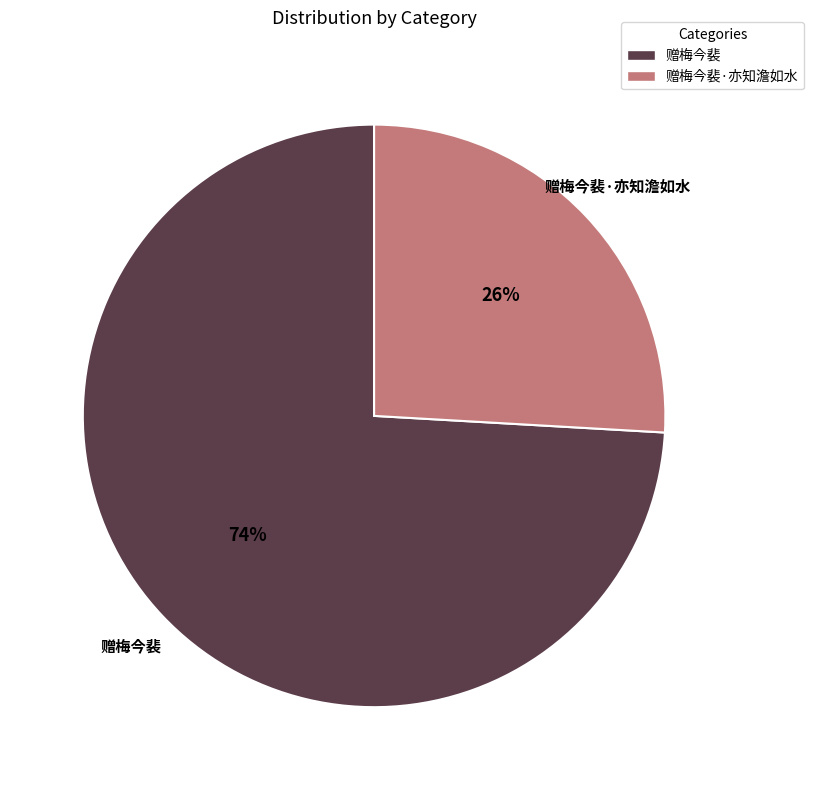

Combined, do 赠梅今裴·亦知澹如水 and 赠梅今裴 account for over 50%?

Yes